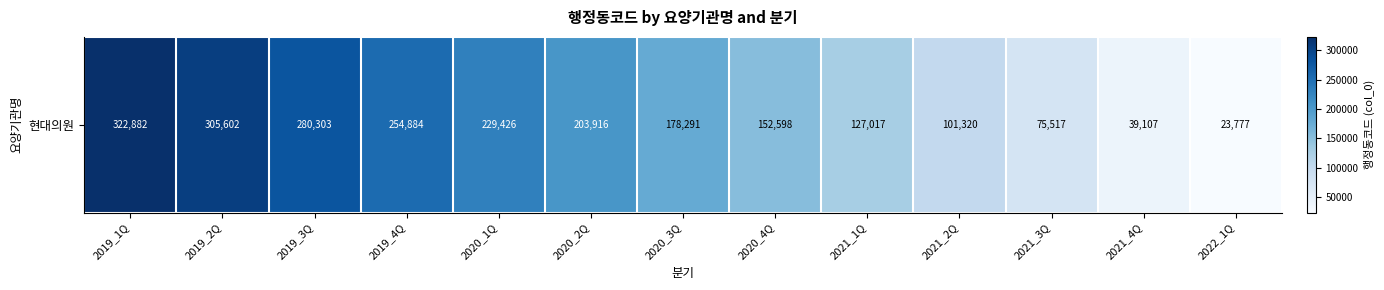

List the labels in order of value, smallest first.

2022_1Q, 2021_4Q, 2021_3Q, 2021_2Q, 2021_1Q, 2020_4Q, 2020_3Q, 2020_2Q, 2020_1Q, 2019_4Q, 2019_3Q, 2019_2Q, 2019_1Q